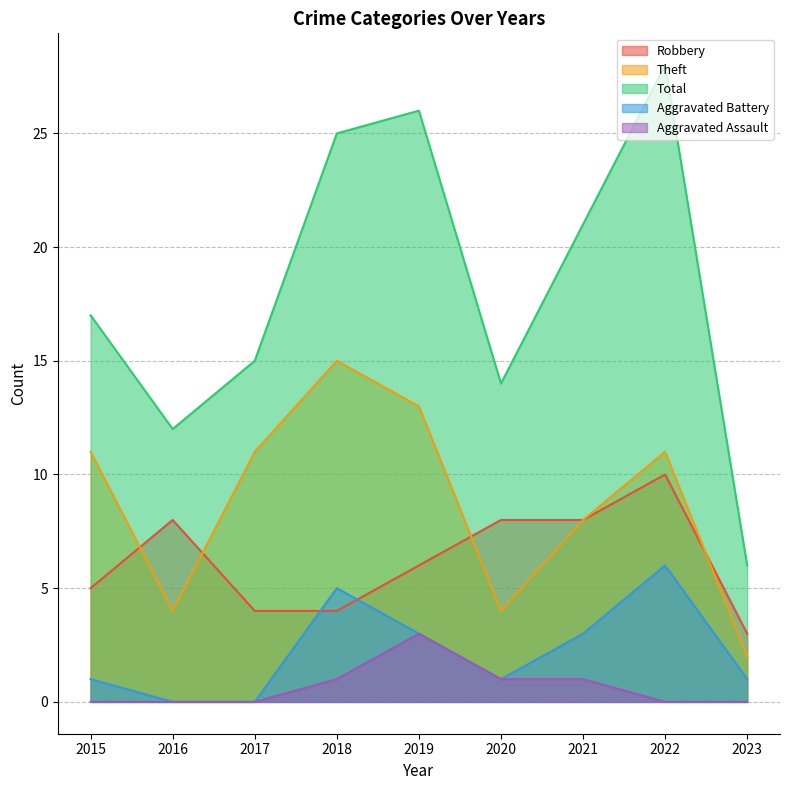

At 2018, list the series in order from largest to smallest.

Total, Theft, Aggravated Battery, Robbery, Aggravated Assault